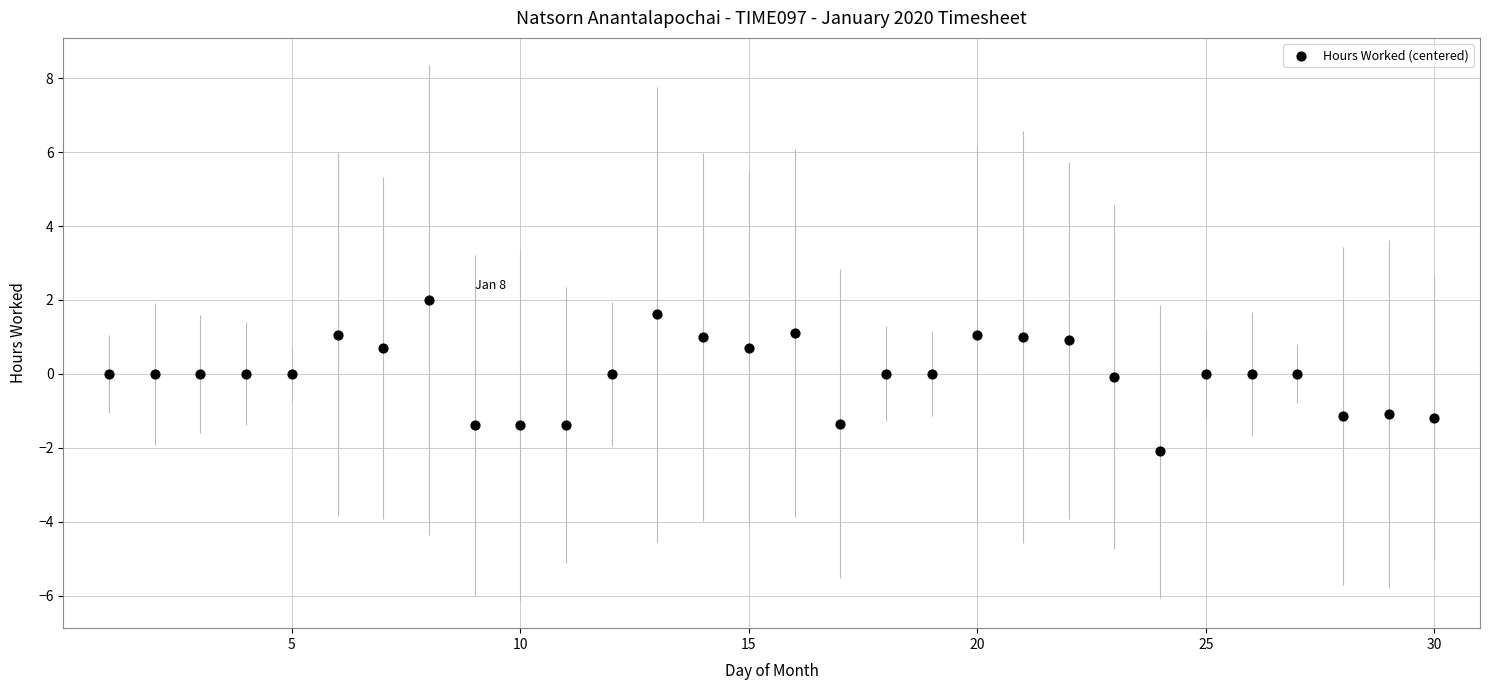

What is the range of Y values (max minus min)?

4.1